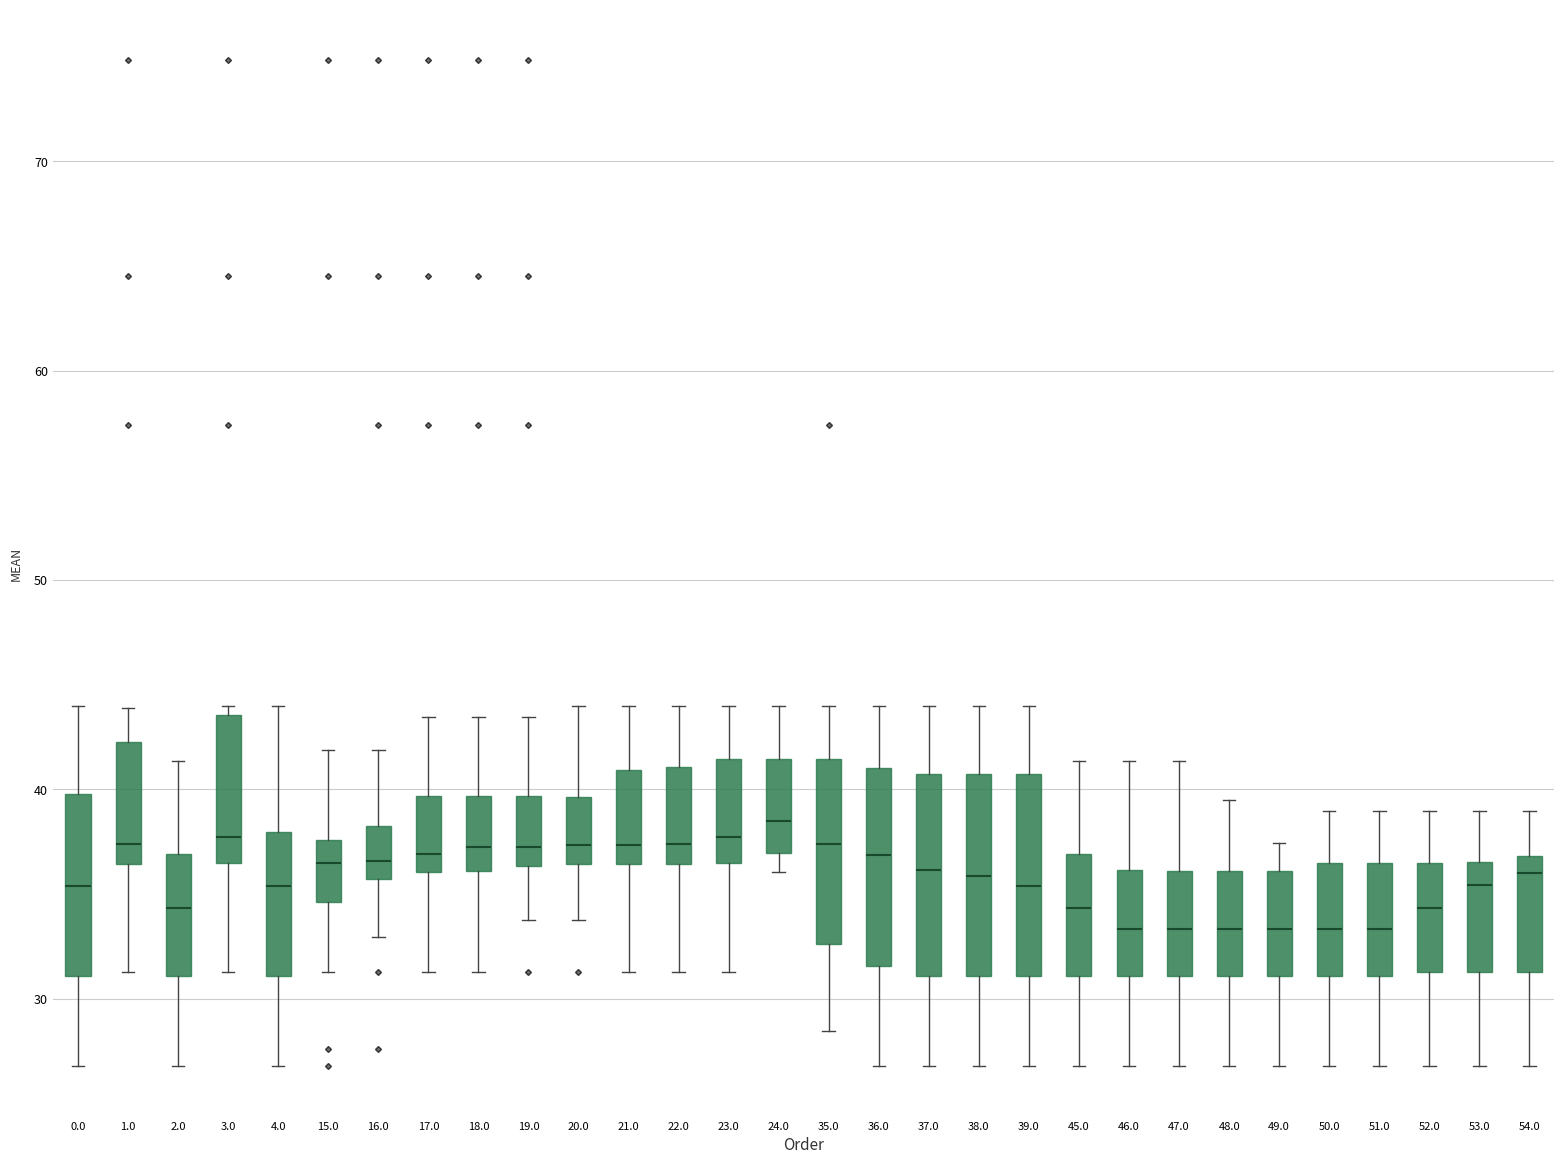

Reading left to right, read every box against the y-axis: the position of its median line, the range the box covers, and the ends of its whiskers. The values are not printed on the chart, so give them approximately, as read against the axis.

0.0: median 35, box 31 to 40, whiskers 27 to 44
1.0: median 37, box 36 to 42, whiskers 31 to 44
2.0: median 34, box 31 to 37, whiskers 27 to 41
3.0: median 38, box 36 to 44, whiskers 31 to 44 (just above the box's upper edge)
4.0: median 35, box 31 to 38, whiskers 27 to 44
15.0: median 36, box 35 to 38, whiskers 31 to 42
16.0: median 37, box 36 to 38, whiskers 33 to 42
17.0: median 37, box 36 to 40, whiskers 31 to 43
18.0: median 37, box 36 to 40, whiskers 31 to 43
19.0: median 37, box 36 to 40, whiskers 34 to 43
20.0: median 37, box 36 to 40, whiskers 34 to 44
21.0: median 37, box 36 to 41, whiskers 31 to 44
22.0: median 37, box 36 to 41, whiskers 31 to 44
23.0: median 38, box 36 to 41, whiskers 31 to 44
24.0: median 38, box 37 to 41, whiskers 36 to 44
35.0: median 37, box 33 to 41, whiskers 28 to 44
36.0: median 37, box 32 to 41, whiskers 27 to 44
37.0: median 36, box 31 to 41, whiskers 27 to 44
38.0: median 36, box 31 to 41, whiskers 27 to 44
39.0: median 35, box 31 to 41, whiskers 27 to 44
45.0: median 34, box 31 to 37, whiskers 27 to 41
46.0: median 33, box 31 to 36, whiskers 27 to 41
47.0: median 33, box 31 to 36, whiskers 27 to 41
48.0: median 33, box 31 to 36, whiskers 27 to 39
49.0: median 33, box 31 to 36, whiskers 27 to 37
50.0: median 33, box 31 to 36, whiskers 27 to 39
51.0: median 33, box 31 to 36, whiskers 27 to 39
52.0: median 34, box 31 to 36, whiskers 27 to 39
53.0: median 35, box 31 to 37, whiskers 27 to 39
54.0: median 36, box 31 to 37, whiskers 27 to 39